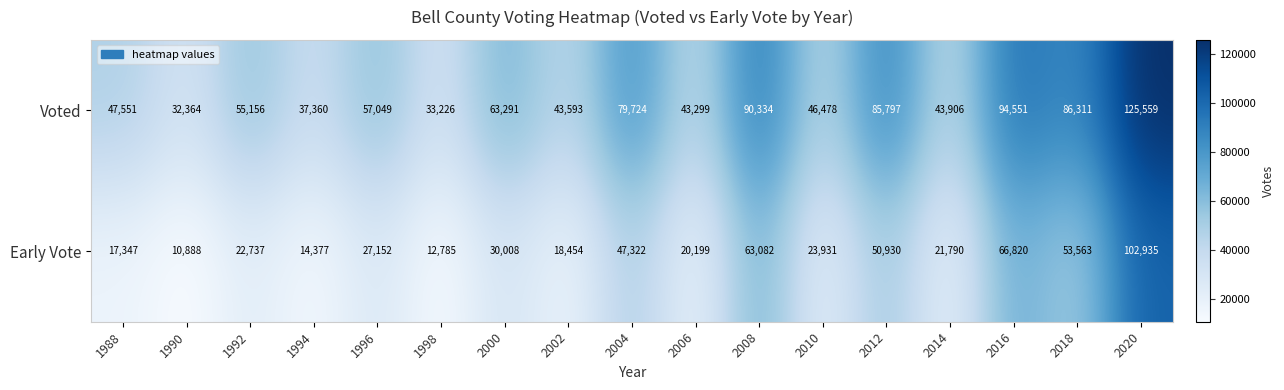

Which category has the highest value in the Early Vote series?

2020